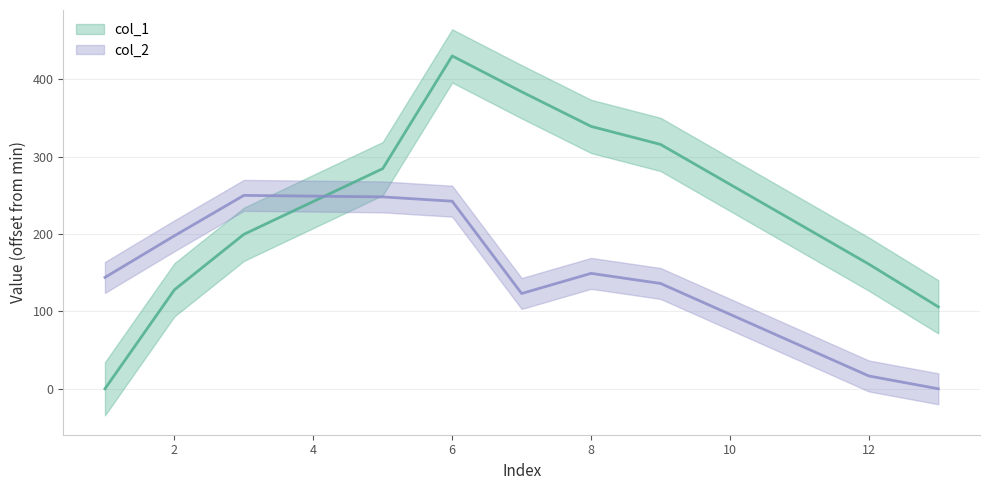

True or false: col_2 has more than 1 interior local peaks.

True